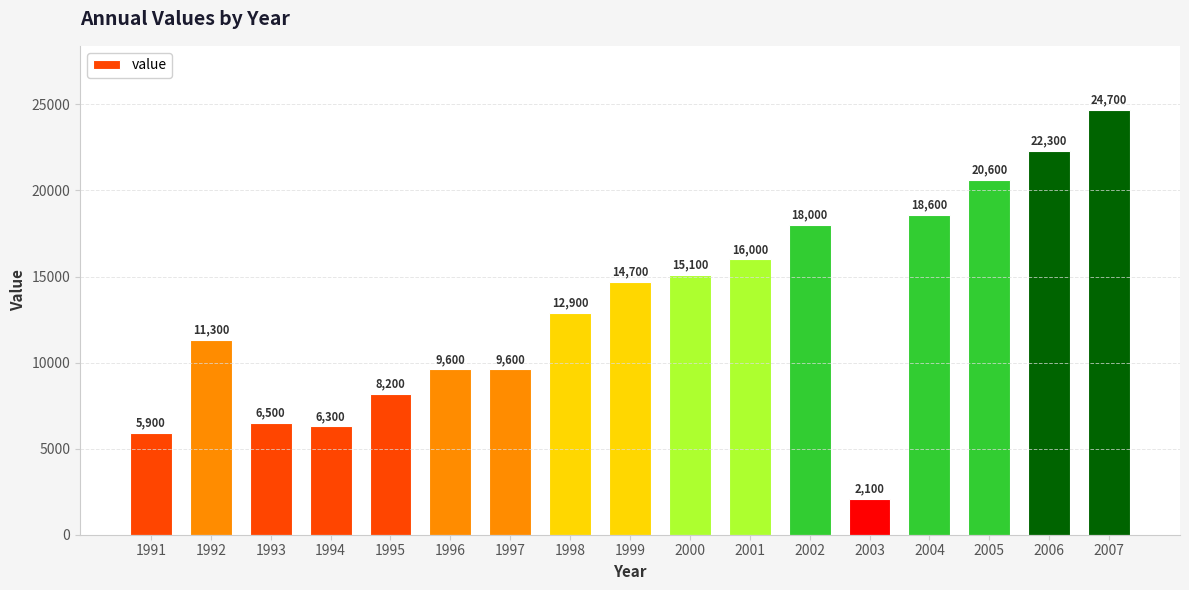

How many series are shown in this chart?

1